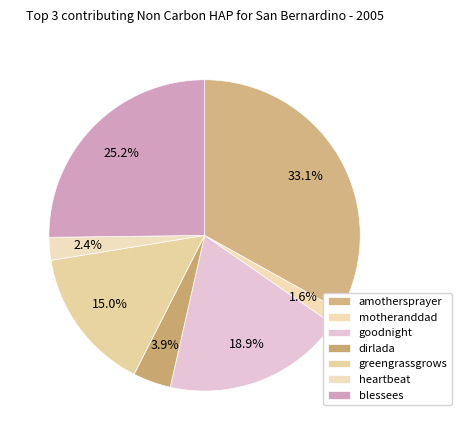

True or false: amothersprayer accounts for 22% of the total.

False